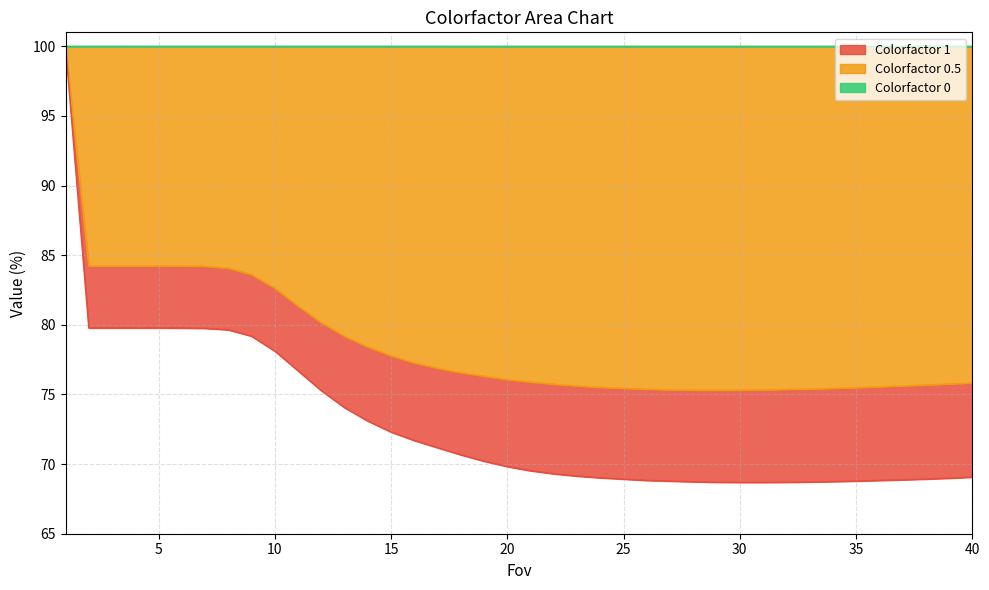

Which series has the widest spread of values?

Colorfactor 1